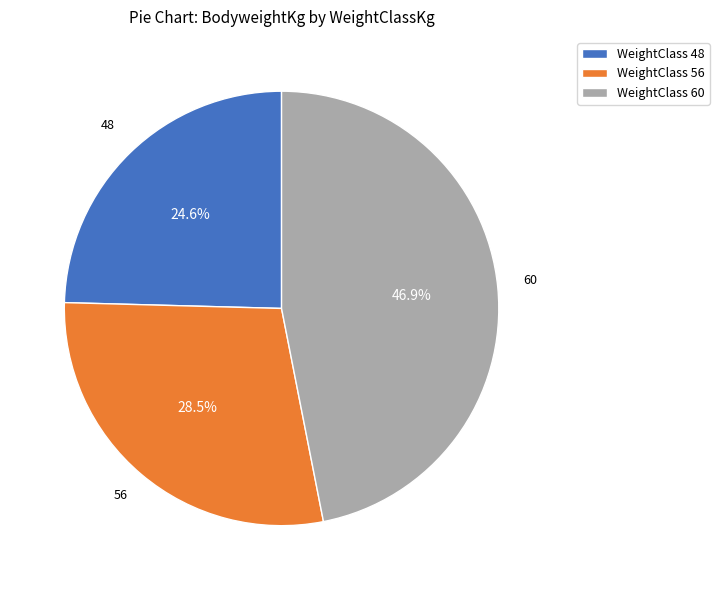

Which has a higher value, 56 or 60?

60